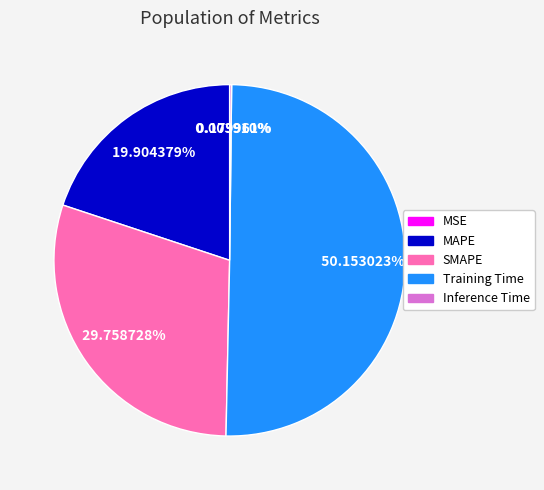

Is it true that MAPE is 30% of the pie?

False